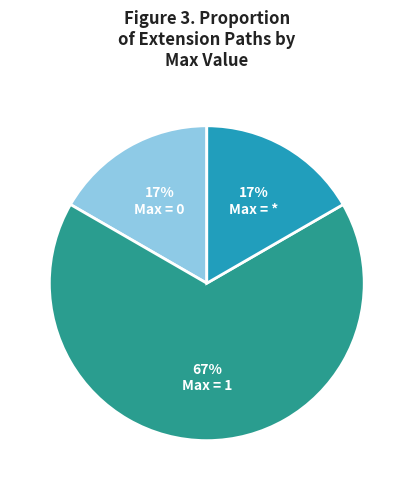

To the nearest percent, what portion does Max = 0 represent?

17%